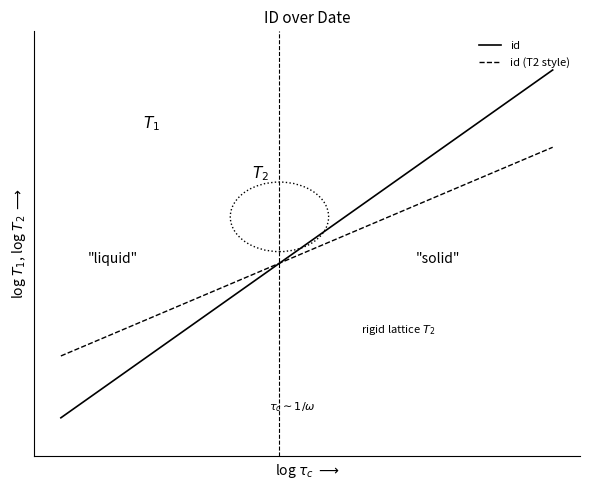

How many id values are between 3 and 8?

6